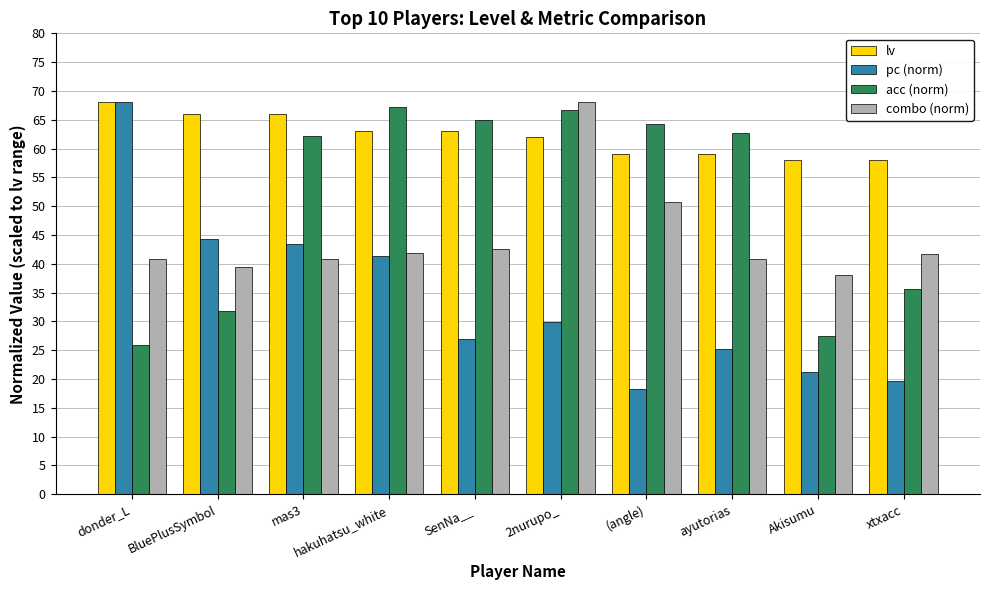

List the series in order of their overall mean, lowest first.

pc (norm), combo (norm), acc (norm), lv